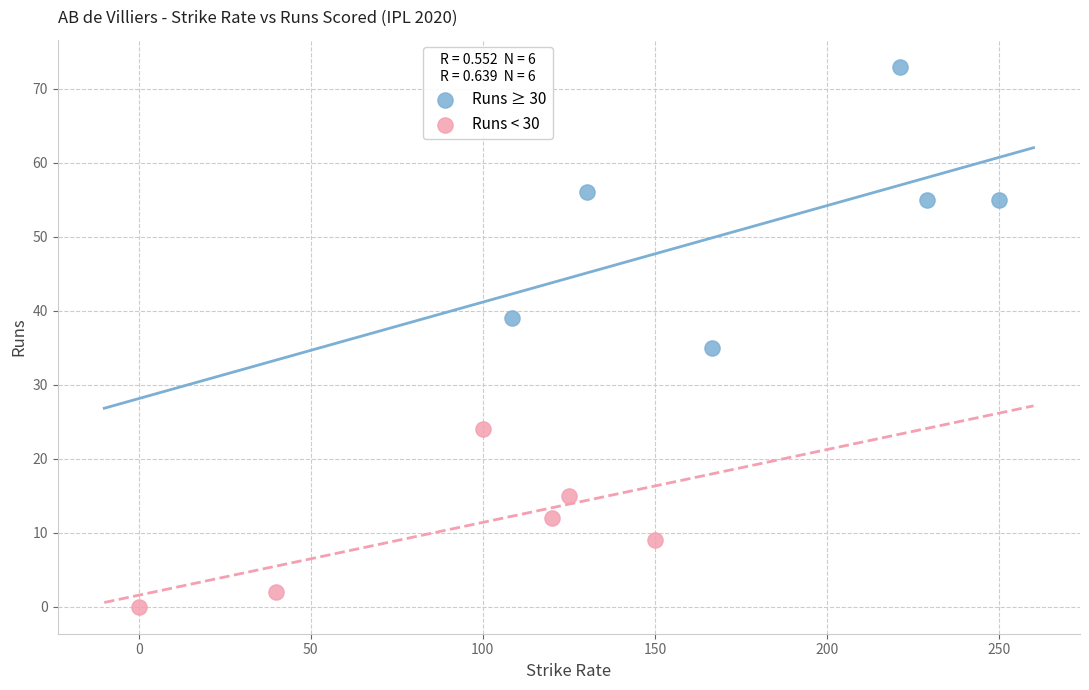

What are all the series names shown in the legend?

Runs ≥ 30, Runs < 30